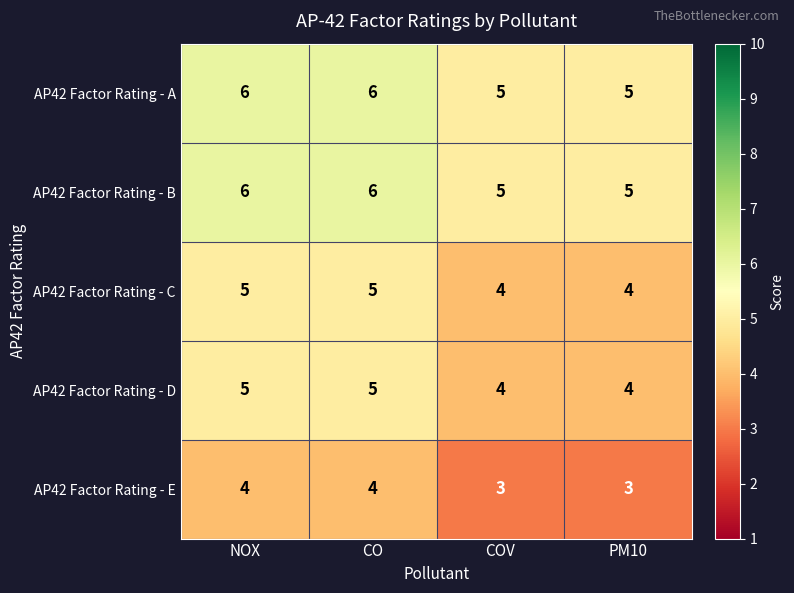

Is it true that AP42 Factor Rating - B equals 2 at CO?

False